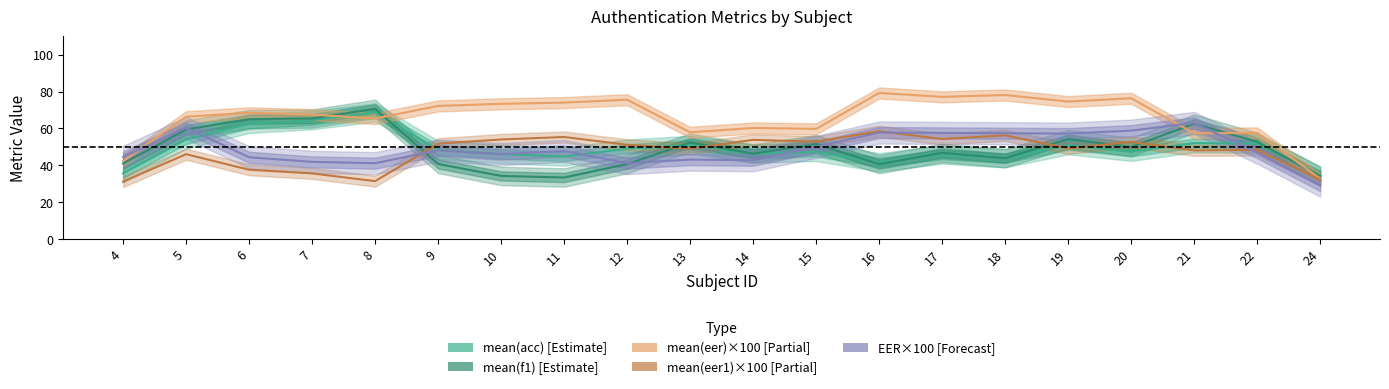

At which category does the chart reach its minimum across all series?

24